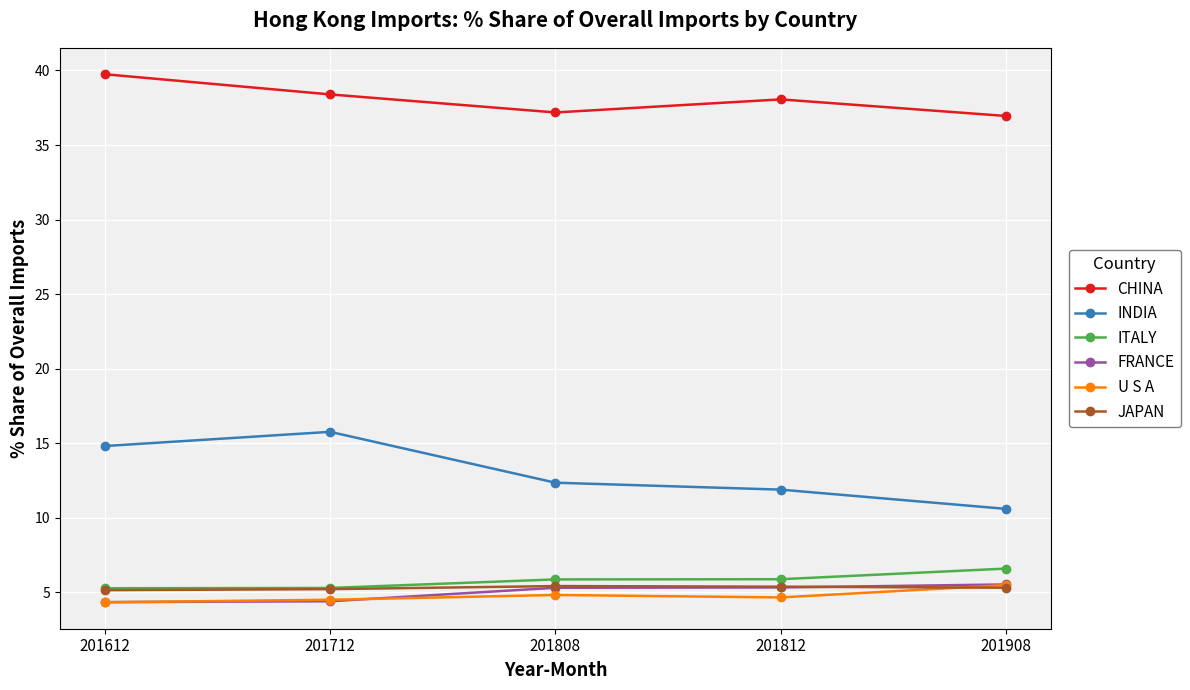

How many data points in FRANCE are less than 5?

2